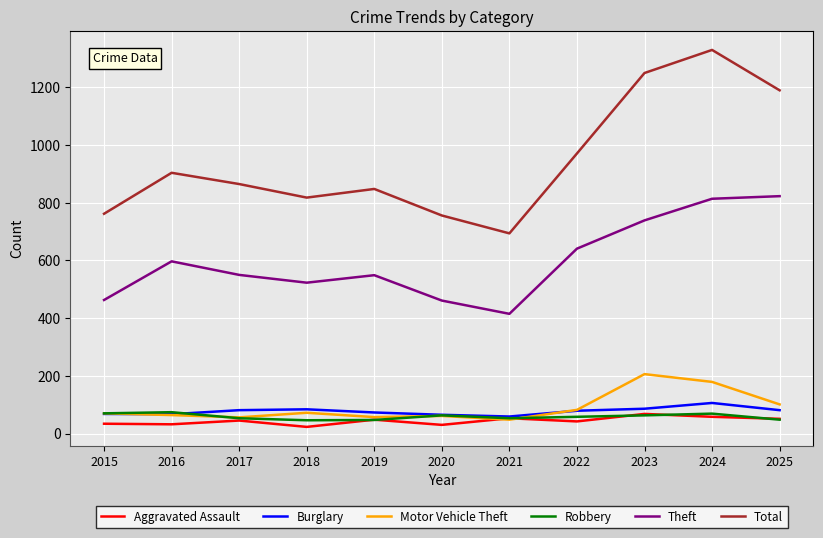

How many lines are shown in the chart?

6